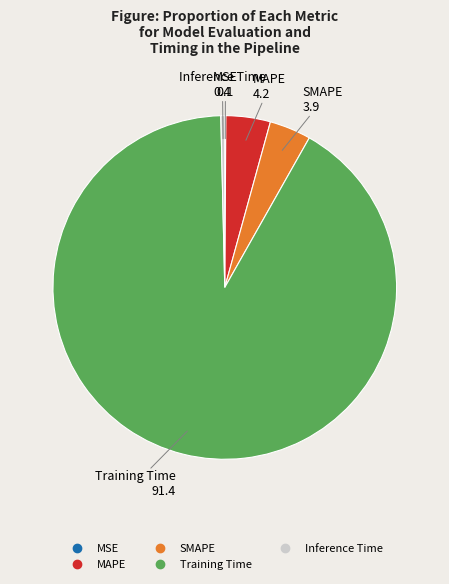

Is Inference Time the majority of the pie?

No